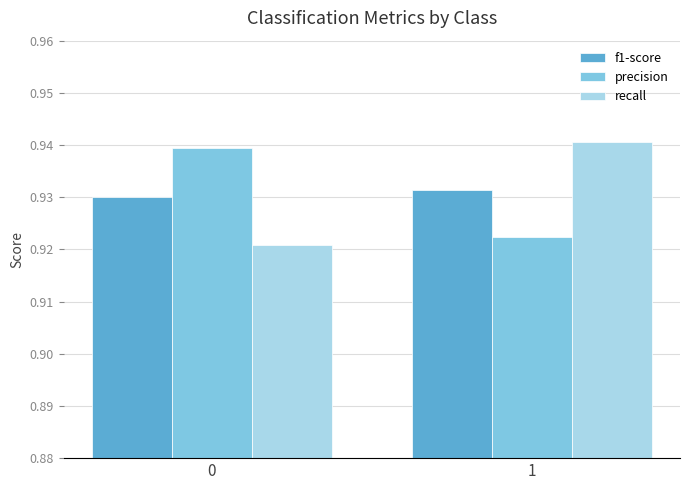

The precision series shows 1.5 at 1. True or false?

False